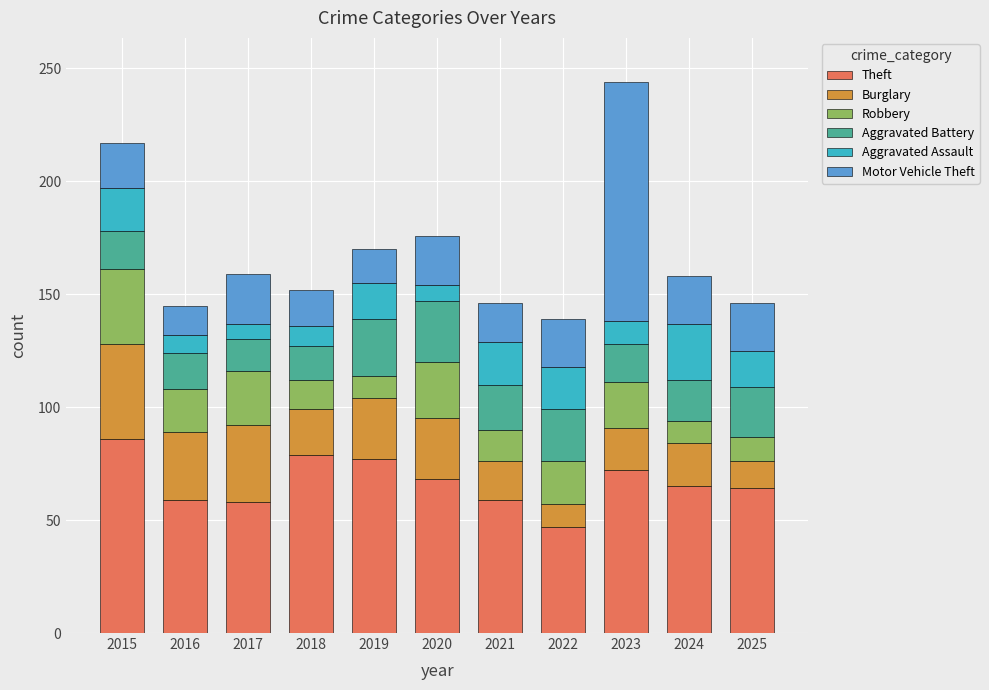

What is the total value across all series at 2024?

158